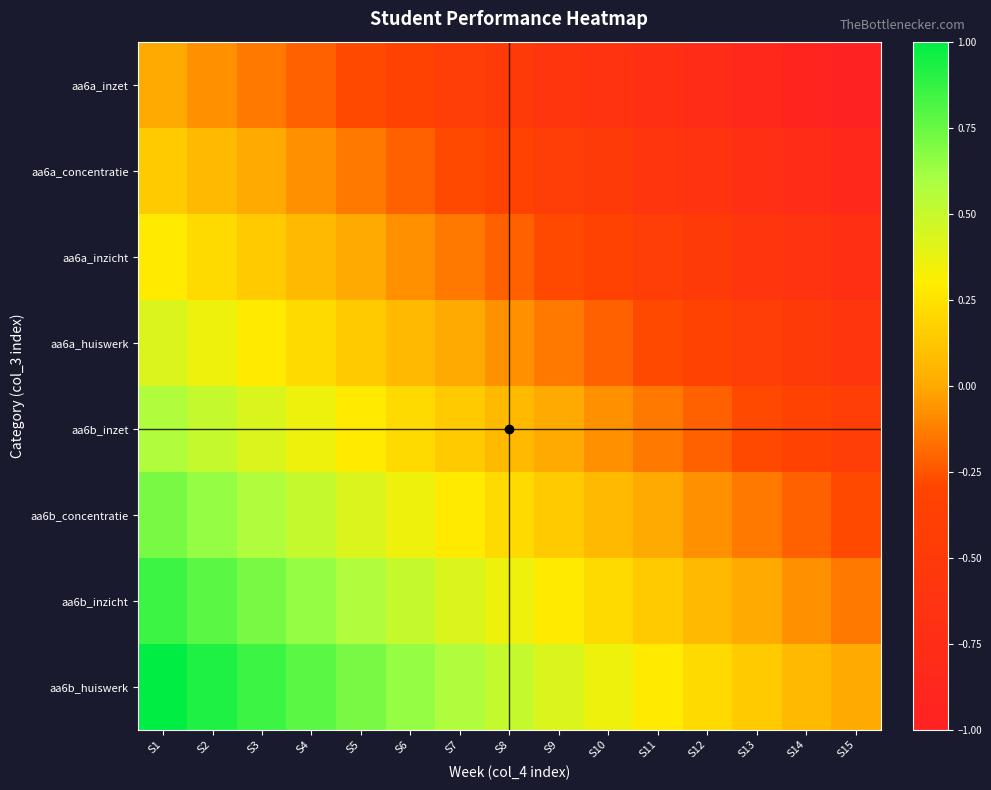

Reading left to right, transcribe all the data shown in this chart.

aa6a_inzet: S1=0.0	S2=-0.1	S3=-0.1	S4=-0.2	S5=-0.3	S6=-0.4	S7=-0.4	S8=-0.5	S9=-0.6	S10=-0.6	S11=-0.7	S12=-0.8	S13=-0.9	S14=-0.9	S15=-1.0
aa6a_concentratie: S1=0.1	S2=0.1	S3=0.0	S4=-0.1	S5=-0.1	S6=-0.2	S7=-0.3	S8=-0.4	S9=-0.4	S10=-0.5	S11=-0.6	S12=-0.6	S13=-0.7	S14=-0.8	S15=-0.9
aa6a_inzicht: S1=0.3	S2=0.2	S3=0.1	S4=0.1	S5=0.0	S6=-0.1	S7=-0.1	S8=-0.2	S9=-0.3	S10=-0.4	S11=-0.4	S12=-0.5	S13=-0.6	S14=-0.6	S15=-0.7
aa6a_huiswerk: S1=0.4	S2=0.4	S3=0.3	S4=0.2	S5=0.1	S6=0.1	S7=0.0	S8=-0.1	S9=-0.1	S10=-0.2	S11=-0.3	S12=-0.4	S13=-0.4	S14=-0.5	S15=-0.6
aa6b_inzet: S1=0.6	S2=0.5	S3=0.4	S4=0.4	S5=0.3	S6=0.2	S7=0.1	S8=0.1	S9=0.0	S10=-0.1	S11=-0.1	S12=-0.2	S13=-0.3	S14=-0.4	S15=-0.4
aa6b_concentratie: S1=0.7	S2=0.6	S3=0.6	S4=0.5	S5=0.4	S6=0.4	S7=0.3	S8=0.2	S9=0.1	S10=0.1	S11=0.0	S12=-0.1	S13=-0.1	S14=-0.2	S15=-0.3
aa6b_inzicht: S1=0.9	S2=0.8	S3=0.7	S4=0.6	S5=0.6	S6=0.5	S7=0.4	S8=0.4	S9=0.3	S10=0.2	S11=0.1	S12=0.1	S13=0.0	S14=-0.1	S15=-0.1
aa6b_huiswerk: S1=1.0	S2=0.9	S3=0.9	S4=0.8	S5=0.7	S6=0.6	S7=0.6	S8=0.5	S9=0.4	S10=0.4	S11=0.3	S12=0.2	S13=0.1	S14=0.1	S15=0.0